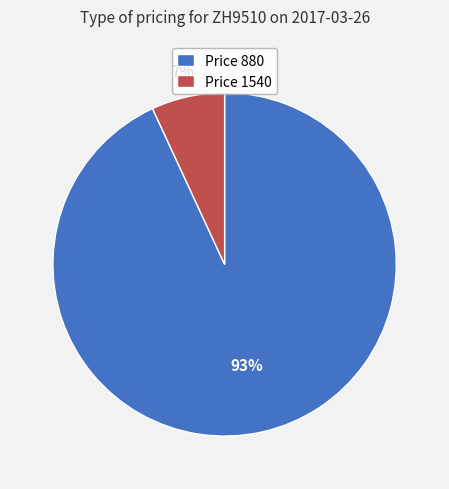

To the nearest percent, what is the difference between the largest and smallest slice percentages?

86%